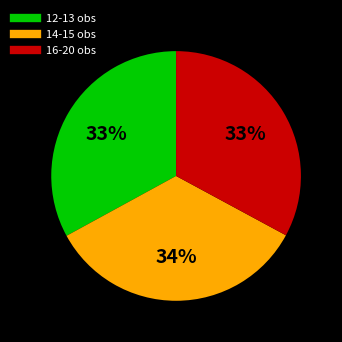

Is there any slice that represents more than half of the pie?

No